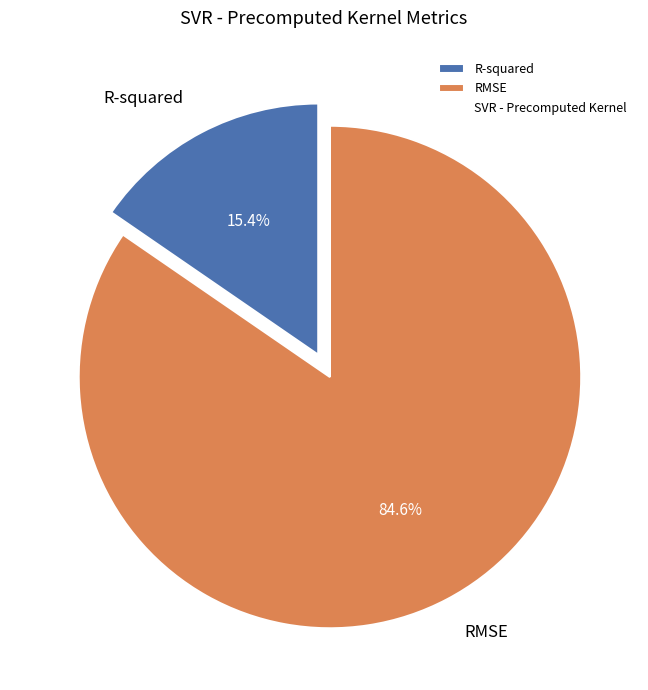

To the nearest percent, what percentage of the pie is RMSE?

85%